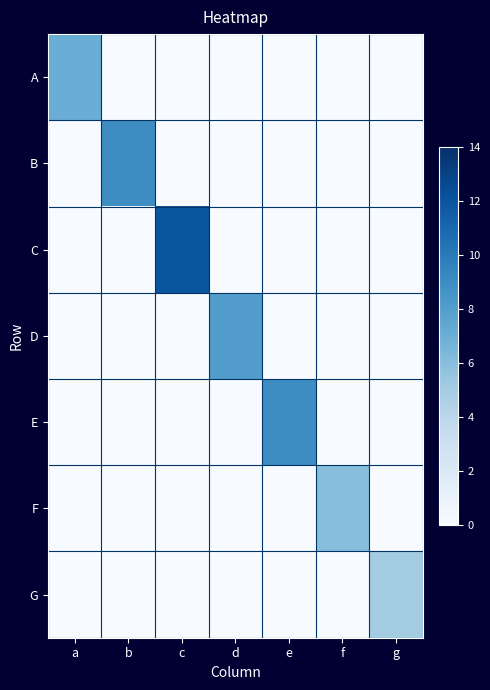

Reading left to right, what are all the values shown in this chart?

A: a=7	b=0	c=0	d=0	e=0	f=0	g=0
B: a=0	b=9	c=0	d=0	e=0	f=0	g=0
C: a=0	b=0	c=12	d=0	e=0	f=0	g=0
D: a=0	b=0	c=0	d=8	e=0	f=0	g=0
E: a=0	b=0	c=0	d=0	e=9	f=0	g=0
F: a=0	b=0	c=0	d=0	e=0	f=6	g=0
G: a=0	b=0	c=0	d=0	e=0	f=0	g=5